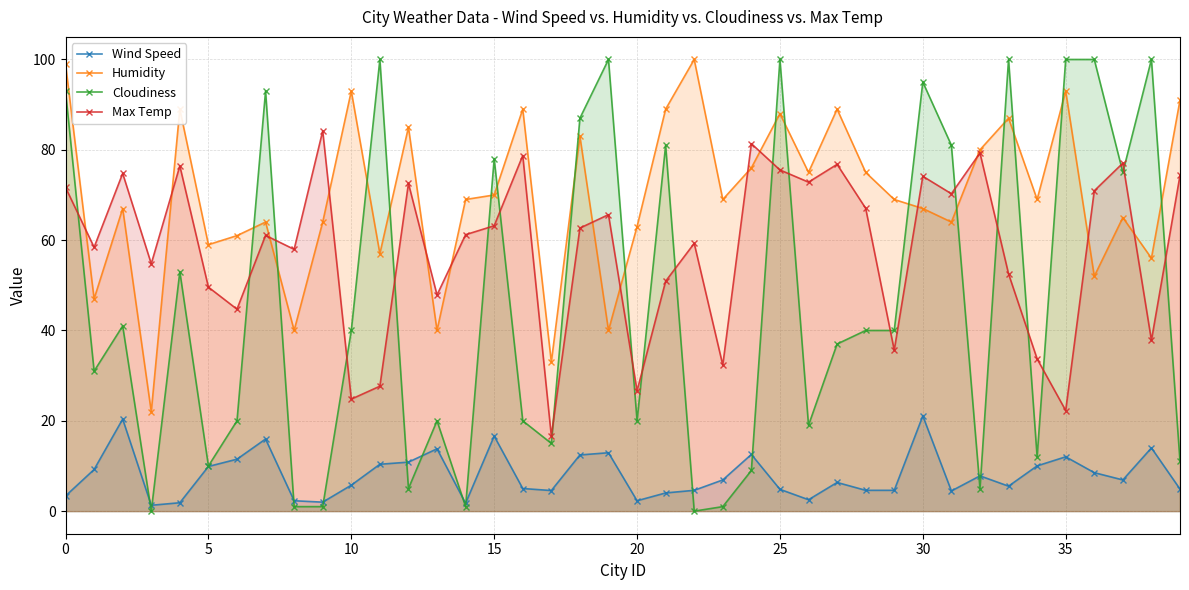

Where is Wind Speed nearest to the value 11?

12